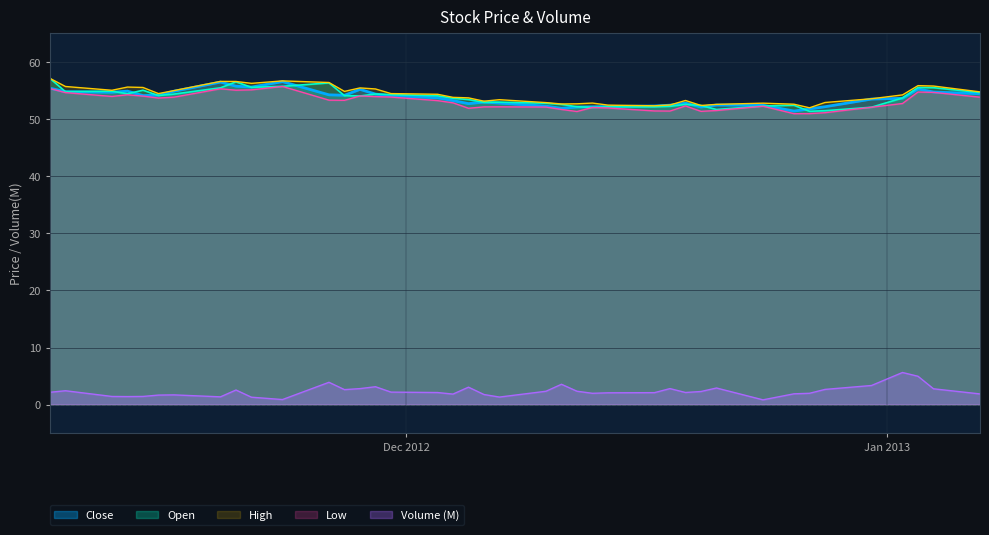

True or false: Open and Volume (M) cross at least once.

False